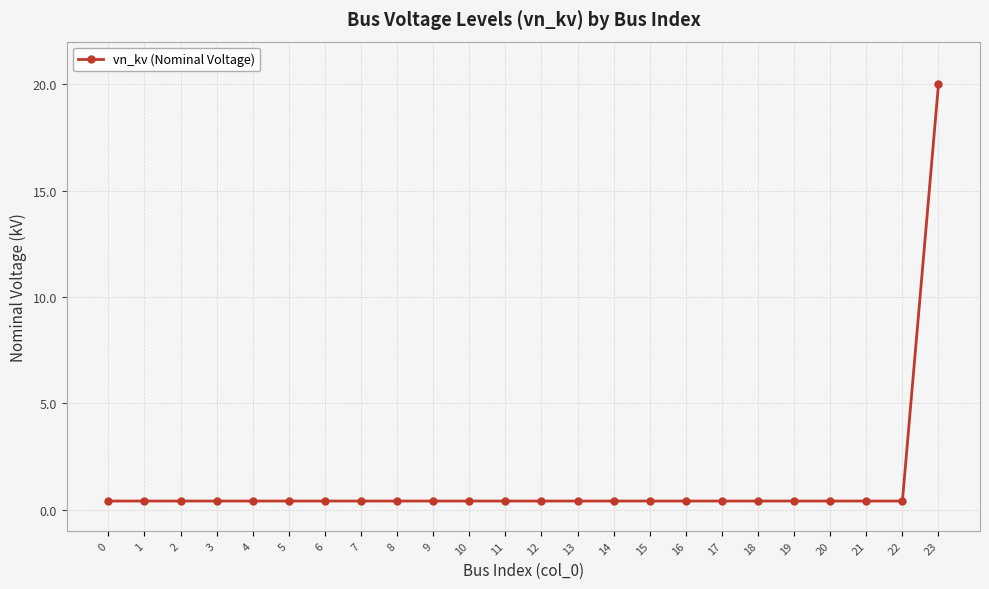

Which label corresponds to the largest value in the chart?

23